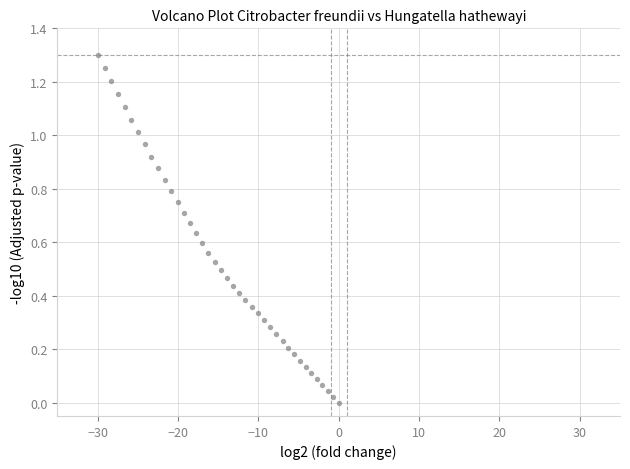

What is the range of X values (max minus min)?

30.0